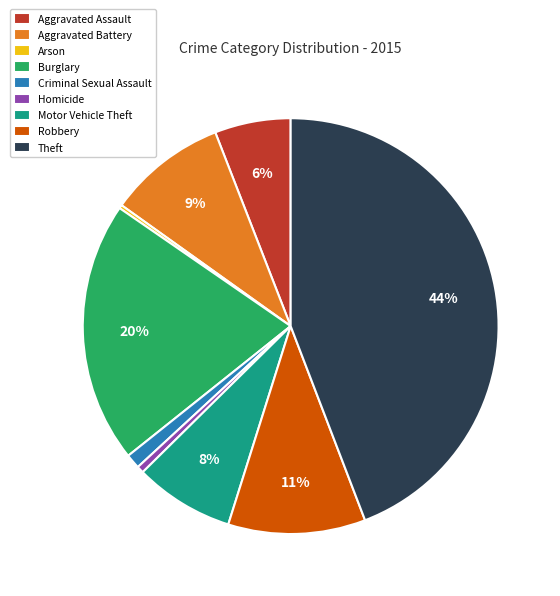

To the nearest percent, what is the difference between the largest and smallest slice percentages?

44%